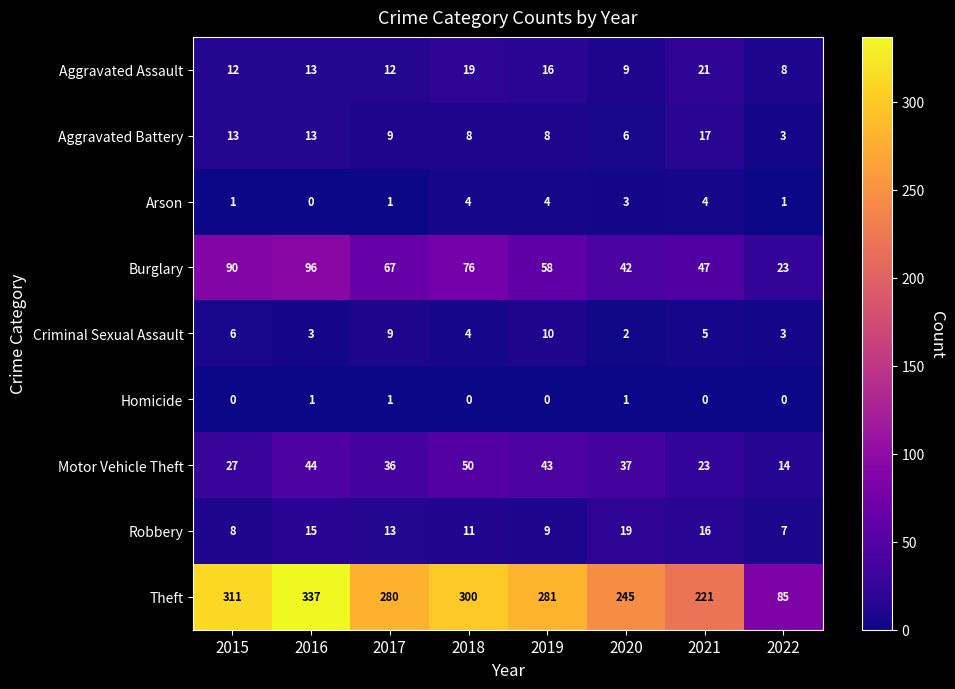

What is the greatest value displayed?

337